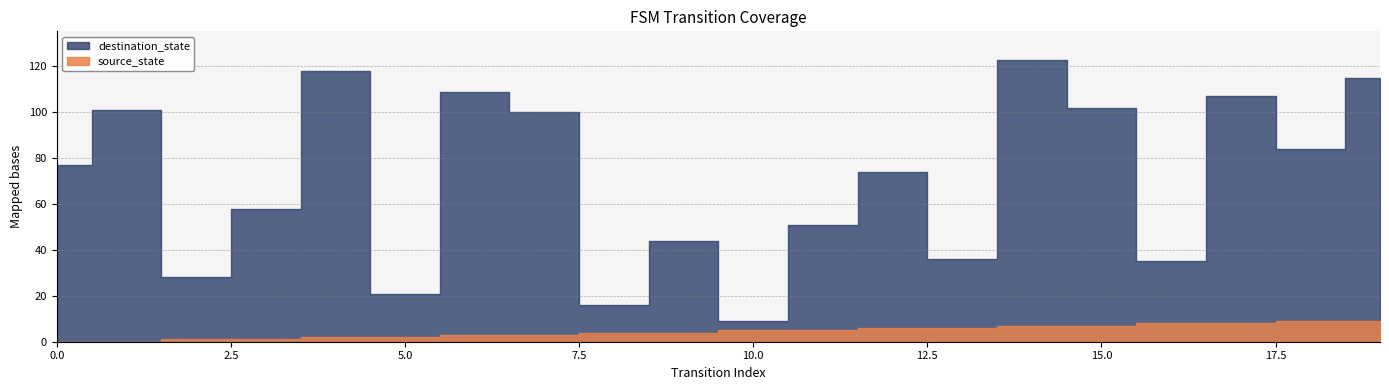

Reading right to left, extract all data points from this chart.

source_state: 19=9	18=9	17=8	16=8	15=7	14=7	13=6	12=6	11=5	10=5	9=4	8=4	7=3	6=3	5=2	4=2	3=1	2=1	1=0	0=0
destination_state: 19=115	18=84	17=107	16=35	15=102	14=123	13=36	12=74	11=51	10=9	9=44	8=16	7=100	6=109	5=21	4=118	3=58	2=28	1=101	0=77